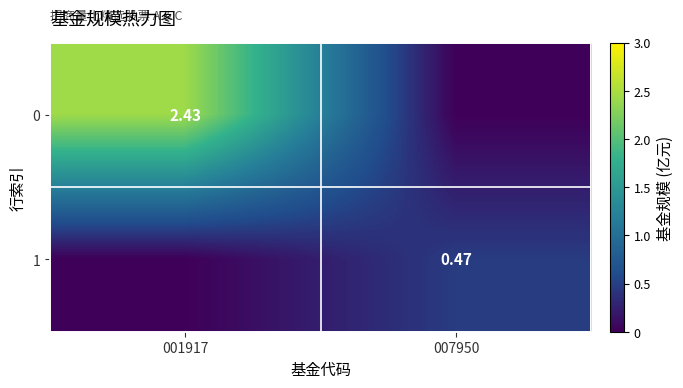

What is the difference between the highest and lowest values at 001917?

2.4